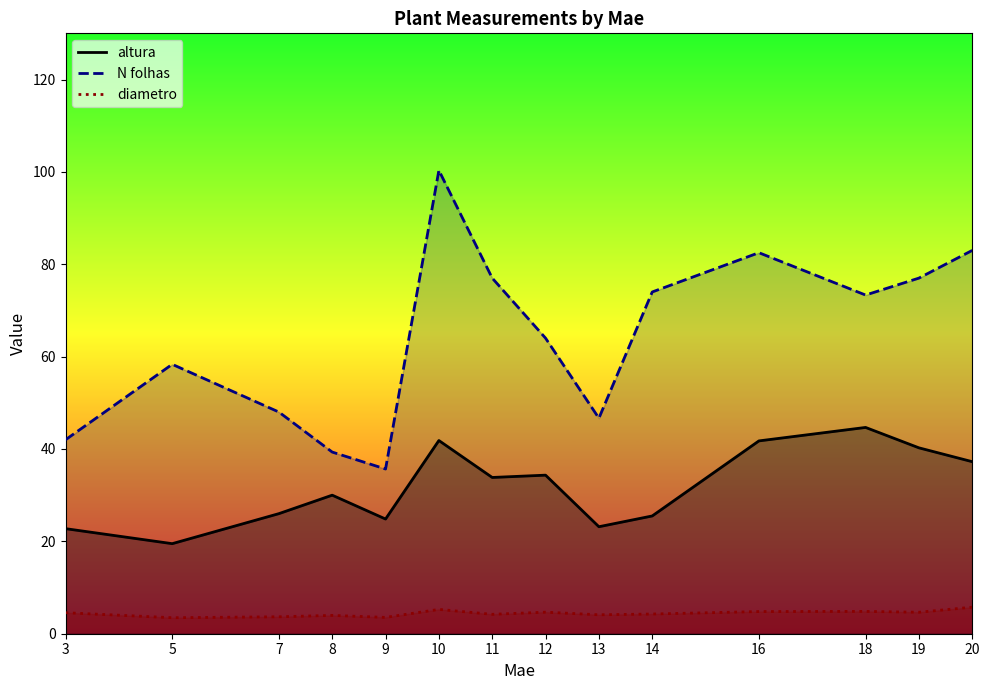

Which series has the widest spread of values?

N folhas